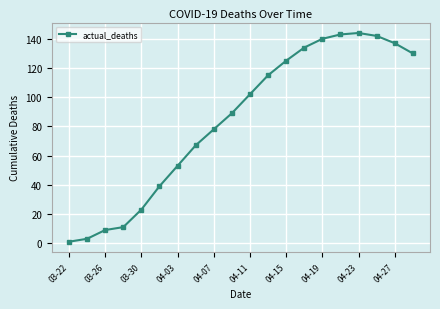

What is the value of the 4th point from the left?

11